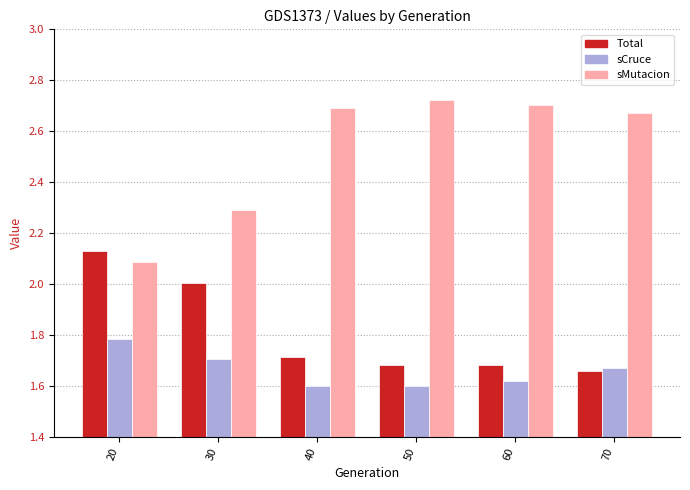

What is the difference between the second highest and second lowest values in the sMutacion series?

0.4